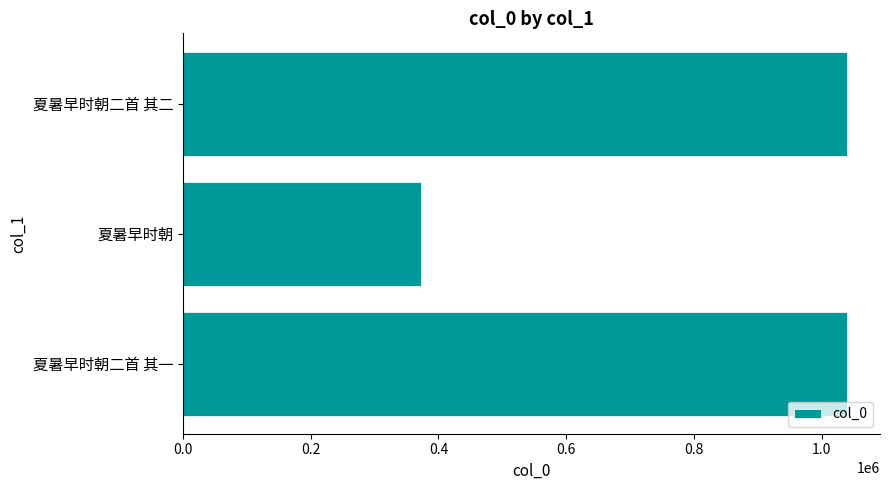

Are the bars horizontal?

Yes